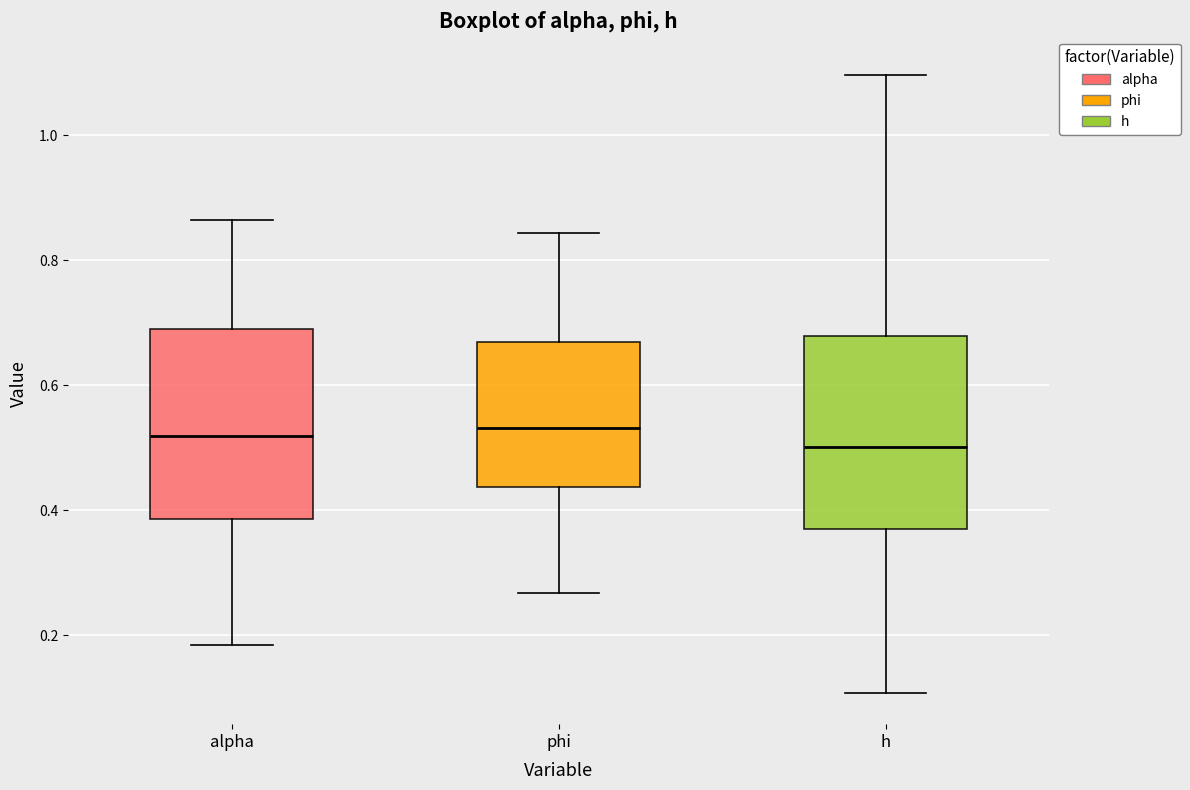

Reading left to right, read every box against the y-axis: the position of its median line, the range the box covers, and the ends of its whiskers. The values are not printed on the chart, so give them approximately, as read against the axis.

alpha: median 0.52, box 0.38 to 0.70, whiskers 0.18 to 0.86
phi: median 0.54, box 0.44 to 0.68, whiskers 0.26 to 0.84
h: median 0.50, box 0.38 to 0.68, whiskers 0.10 to 1.10